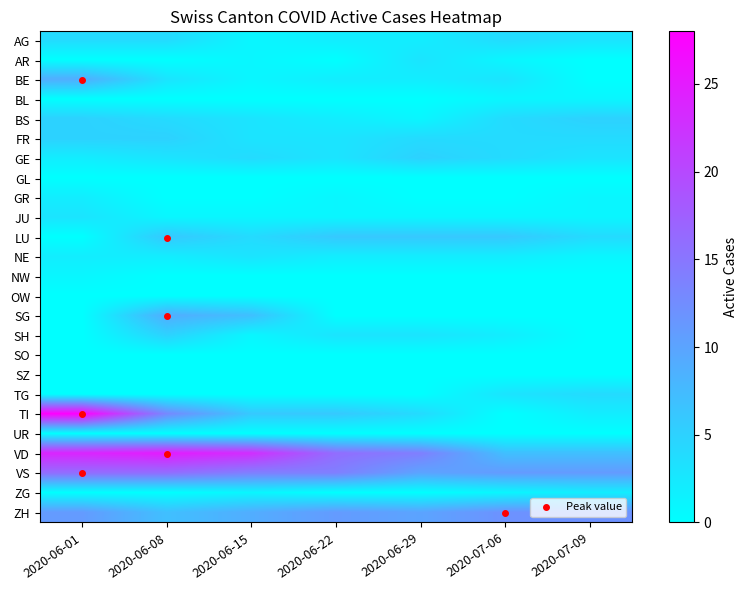

Reading left to right, list all the values displayed in this chart.

AG: 2020-06-01=4	2020-06-08=4	2020-06-15=1	2020-06-22=2	2020-06-29=2	2020-07-06=4	2020-07-09=3
AR: 2020-06-01=0	2020-06-08=0	2020-06-15=1	2020-06-22=0	2020-06-29=3	2020-07-06=1	2020-07-09=0
BE: 2020-06-01=9	2020-06-08=3	2020-06-15=1	2020-06-22=2	2020-06-29=2	2020-07-06=3	2020-07-09=0
BL: 2020-06-01=0	2020-06-08=0	2020-06-15=0	2020-06-22=0	2020-06-29=0	2020-07-06=1	2020-07-09=1
BS: 2020-06-01=5	2020-06-08=4	2020-06-15=3	2020-06-22=2	2020-06-29=1	2020-07-06=4	2020-07-09=5
FR: 2020-06-01=5	2020-06-08=5	2020-06-15=3	2020-06-22=3	2020-06-29=4	2020-07-06=4	2020-07-09=4
GE: 2020-06-01=2	2020-06-08=3	2020-06-15=4	2020-06-22=3	2020-06-29=5	2020-07-06=4	2020-07-09=3
GL: 2020-06-01=0	2020-06-08=0	2020-06-15=0	2020-06-22=0	2020-06-29=0	2020-07-06=0	2020-07-09=0
GR: 2020-06-01=2	2020-06-08=0	2020-06-15=0	2020-06-22=1	2020-06-29=0	2020-07-06=0	2020-07-09=1
JU: 2020-06-01=3	2020-06-08=1	2020-06-15=1	2020-06-22=1	2020-06-29=1	2020-07-06=1	2020-07-09=1
LU: 2020-06-01=0	2020-06-08=6	2020-06-15=4	2020-06-22=6	2020-06-29=6	2020-07-06=6	2020-07-09=4
NE: 2020-06-01=2	2020-06-08=2	2020-06-15=3	2020-06-22=2	2020-06-29=2	2020-07-06=2	2020-07-09=1
NW: 2020-06-01=1	2020-06-08=0	2020-06-15=0	2020-06-22=0	2020-06-29=0	2020-07-06=0	2020-07-09=0
OW: 2020-06-01=0	2020-06-08=0	2020-06-15=0	2020-06-22=0	2020-06-29=0	2020-07-06=0	2020-07-09=0
SG: 2020-06-01=0	2020-06-08=9	2020-06-15=7	2020-06-22=0	2020-06-29=0	2020-07-06=0	2020-07-09=0
SH: 2020-06-01=0	2020-06-08=5	2020-06-15=1	2020-06-22=3	2020-06-29=3	2020-07-06=2	2020-07-09=0
SO: 2020-06-01=0	2020-06-08=0	2020-06-15=0	2020-06-22=0	2020-06-29=0	2020-07-06=0	2020-07-09=0
SZ: 2020-06-01=0	2020-06-08=0	2020-06-15=0	2020-06-22=0	2020-06-29=0	2020-07-06=0	2020-07-09=0
TG: 2020-06-01=0	2020-06-08=0	2020-06-15=0	2020-06-22=0	2020-06-29=0	2020-07-06=3	2020-07-09=4
TI: 2020-06-01=28	2020-06-08=13	2020-06-15=6	2020-06-22=6	2020-06-29=4	2020-07-06=0	2020-07-09=2
UR: 2020-06-01=0	2020-06-08=0	2020-06-15=0	2020-06-22=0	2020-06-29=0	2020-07-06=0	2020-07-09=0
VD: 2020-06-01=24	2020-06-08=25	2020-06-15=23	2020-06-22=16	2020-06-29=14	2020-07-06=7	2020-07-09=7
VS: 2020-06-01=16	2020-06-08=16	2020-06-15=14	2020-06-22=14	2020-06-29=10	2020-07-06=11	2020-07-09=11
ZG: 2020-06-01=0	2020-06-08=0	2020-06-15=1	2020-06-22=0	2020-06-29=0	2020-07-06=1	2020-07-09=2
ZH: 2020-06-01=11	2020-06-08=7	2020-06-15=9	2020-06-22=11	2020-06-29=10	2020-07-06=12	2020-07-09=12